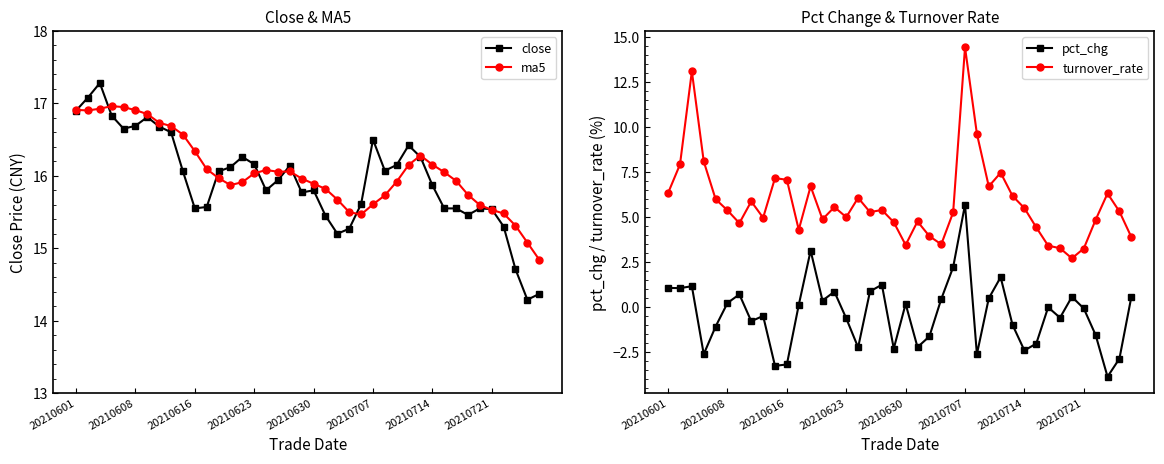

What is the minimum value for close?

14.3